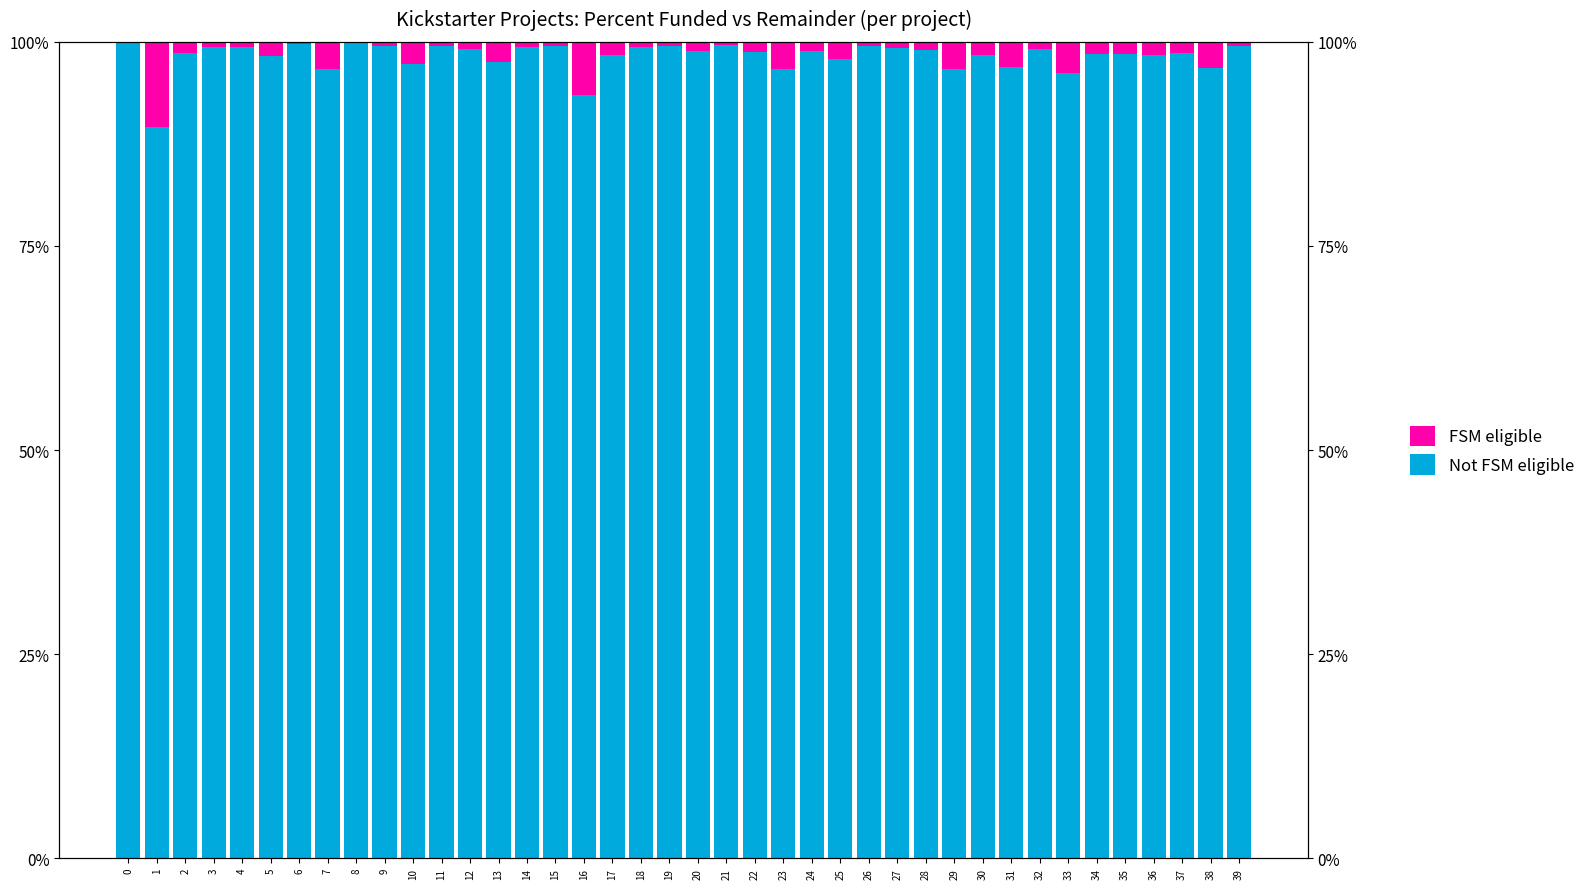

What is the sum of all Not FSM eligible values?

3930.1